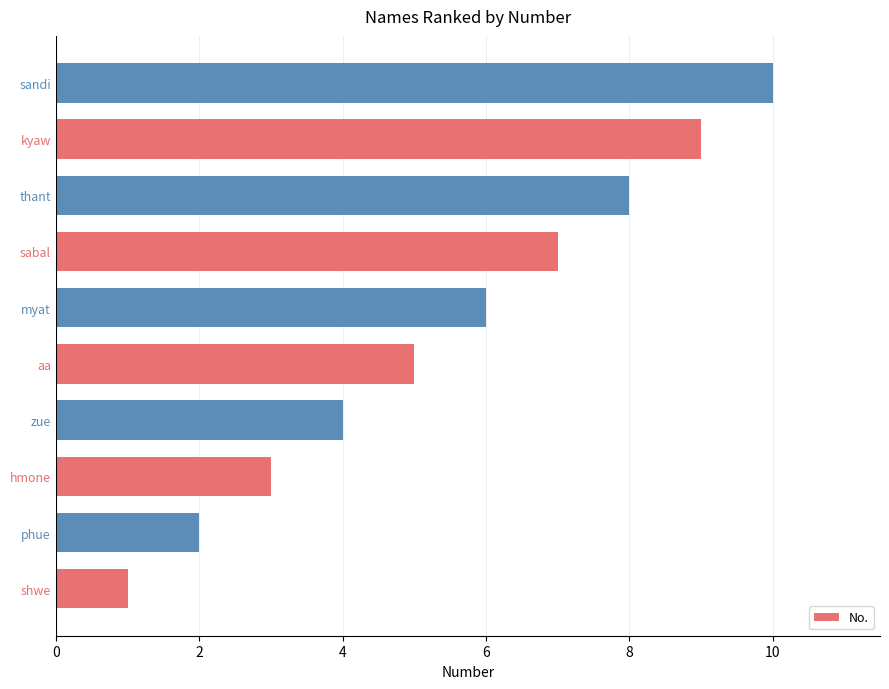

List the labels in order of value, smallest first.

shwe, phue, hmone, zue, aa, myat, sabal, thant, kyaw, sandi